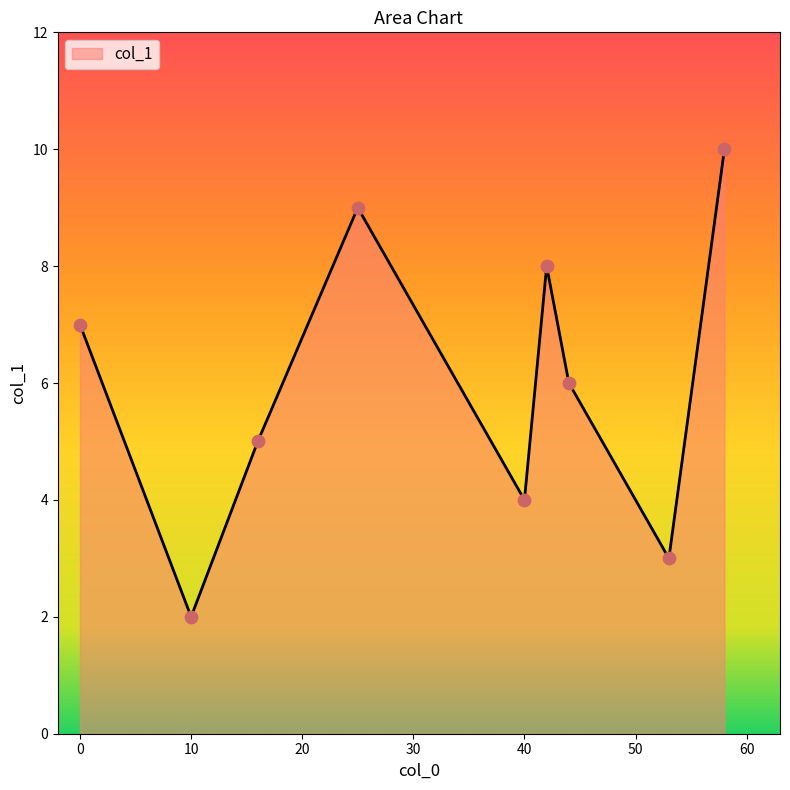

What is the difference between the maximum and minimum values?

8